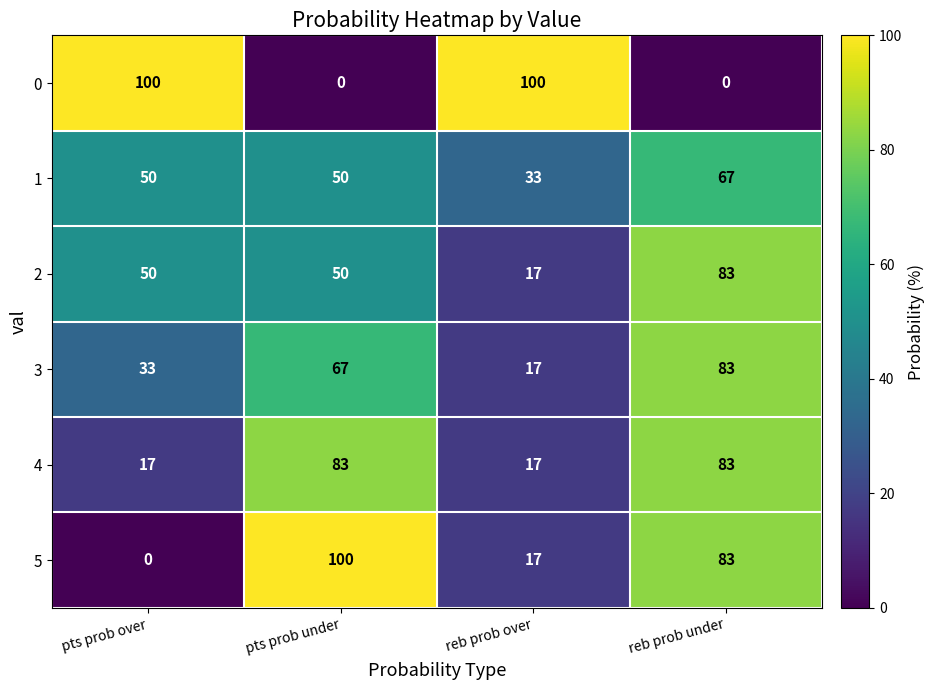

What is the maximum value shown in the chart?

100